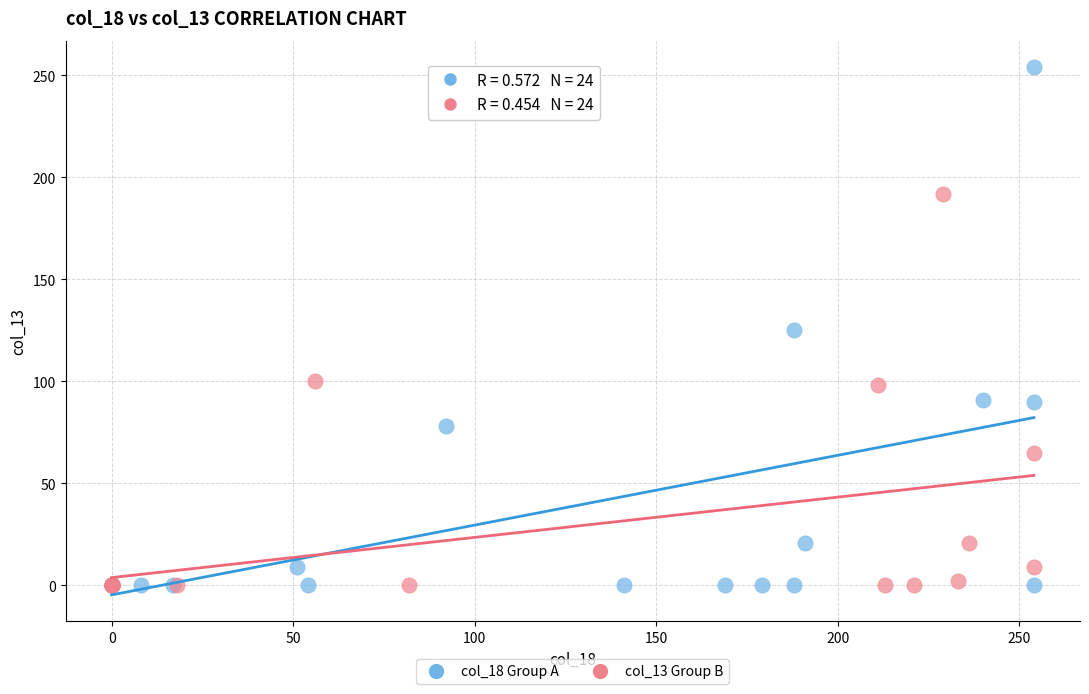

Which series reaches the maximum Y coordinate?

col_18 Group A